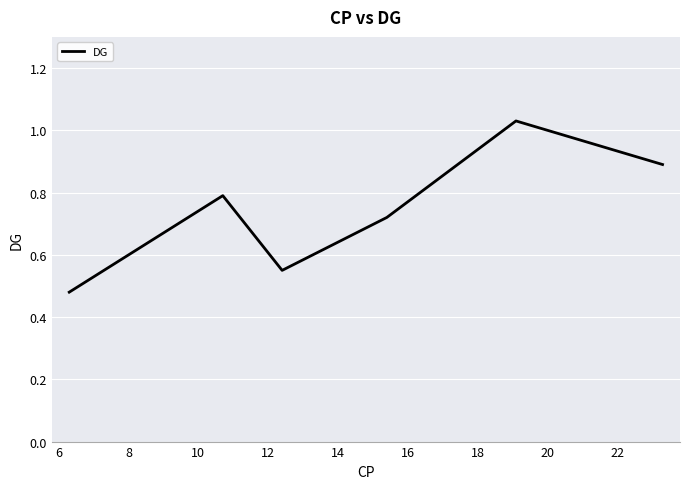

How many interior local valleys (lower than both neighbors) does the data have?

1